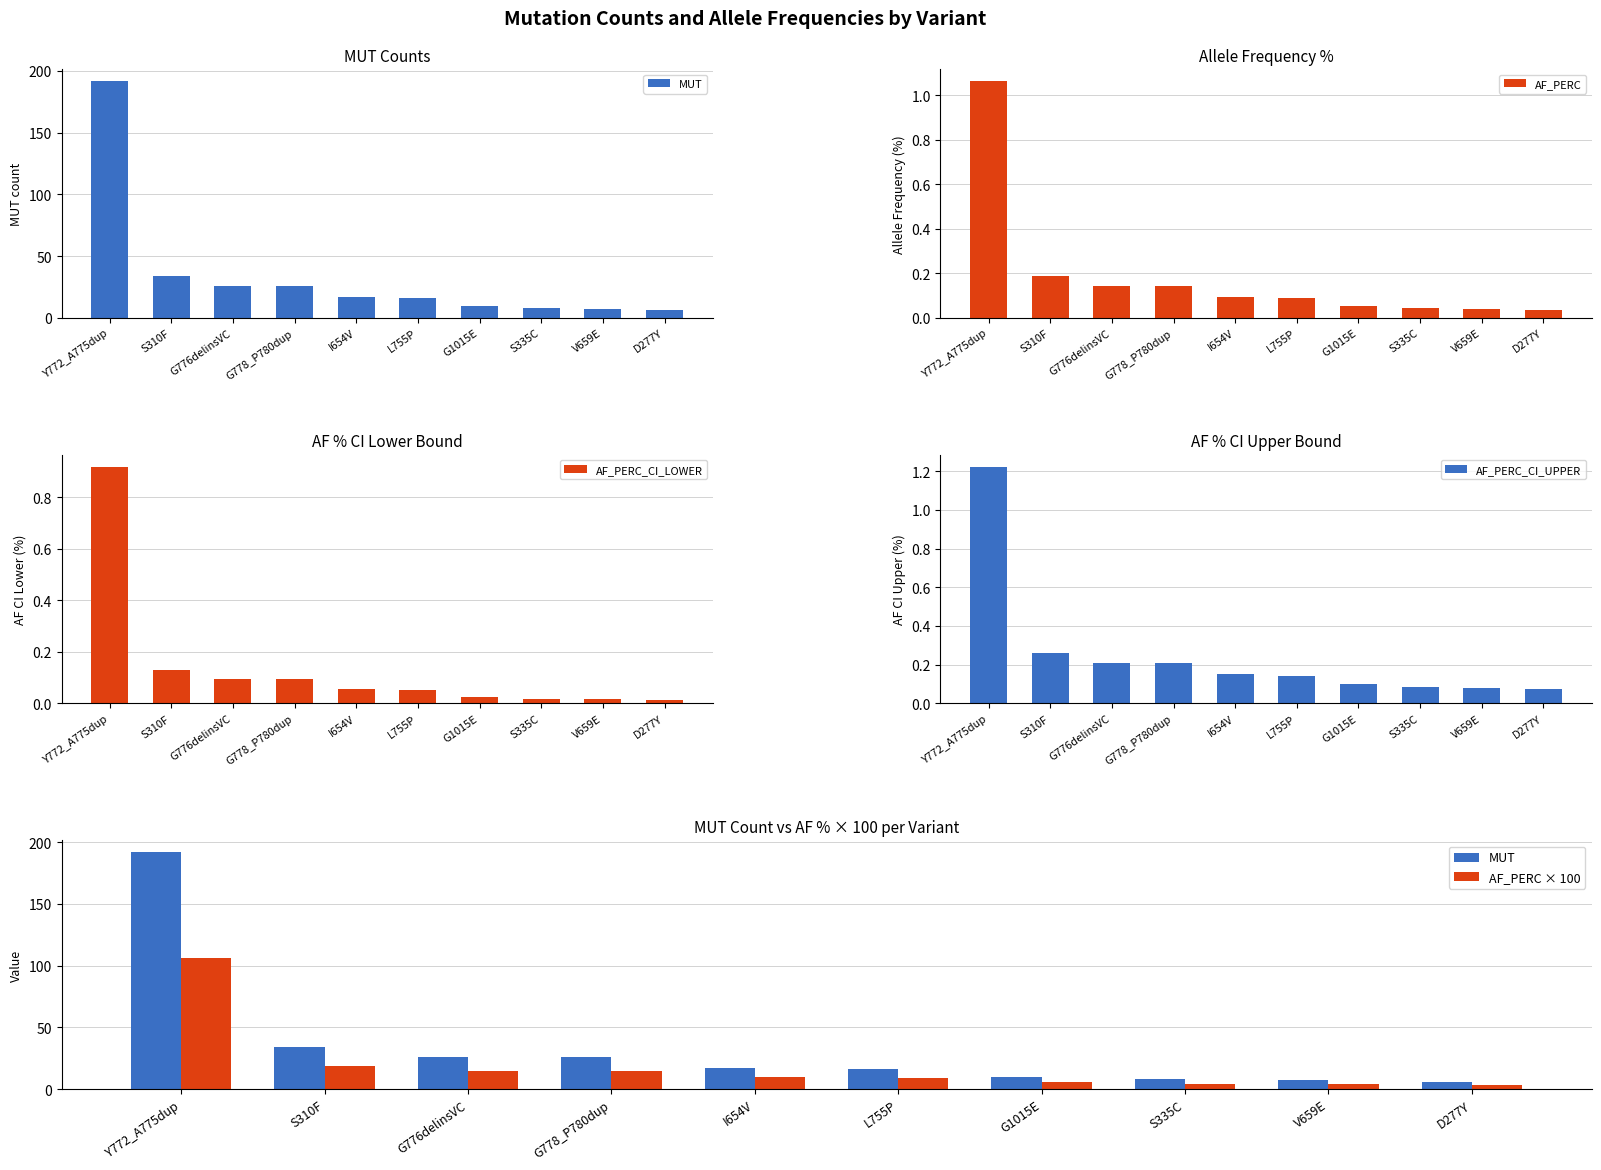

Which category has the highest value across all series?

Y772_A775dup